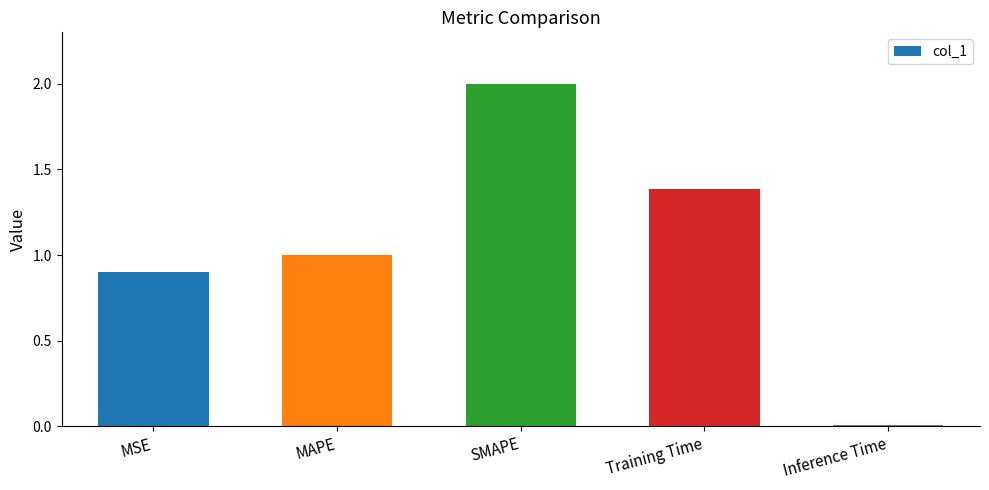

Where is the data nearest to the value 1?

MAPE